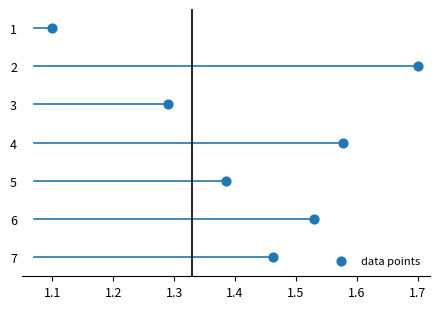

What is the average Y value?

4